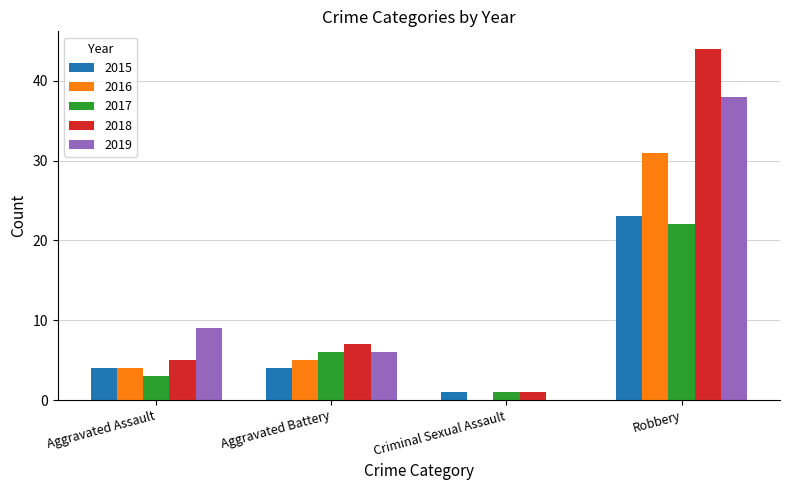

What is the highest value of the 2019 series?

38